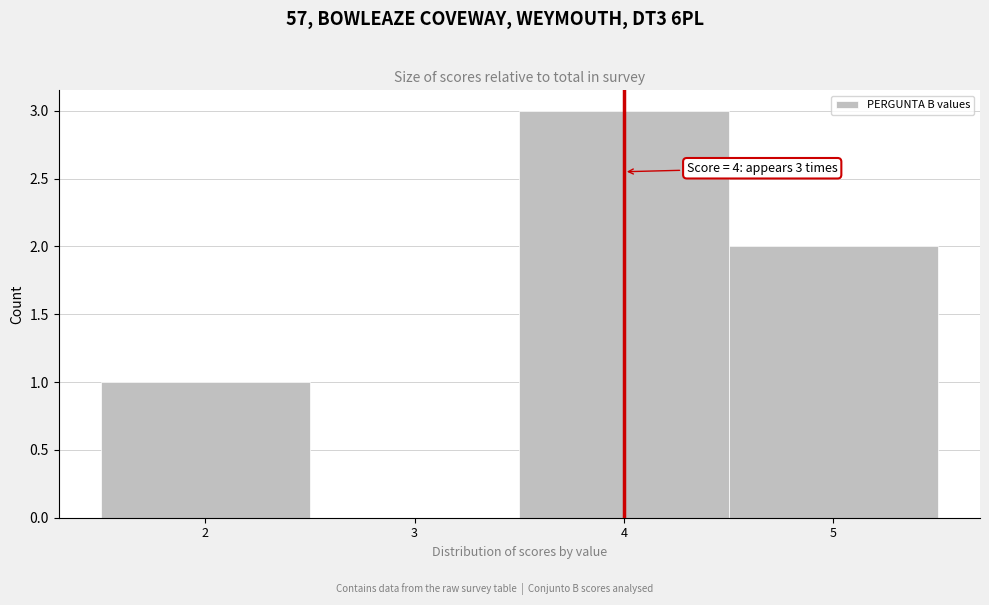

Which range on the x-axis has the tallest bar?

3.5 to 4.5